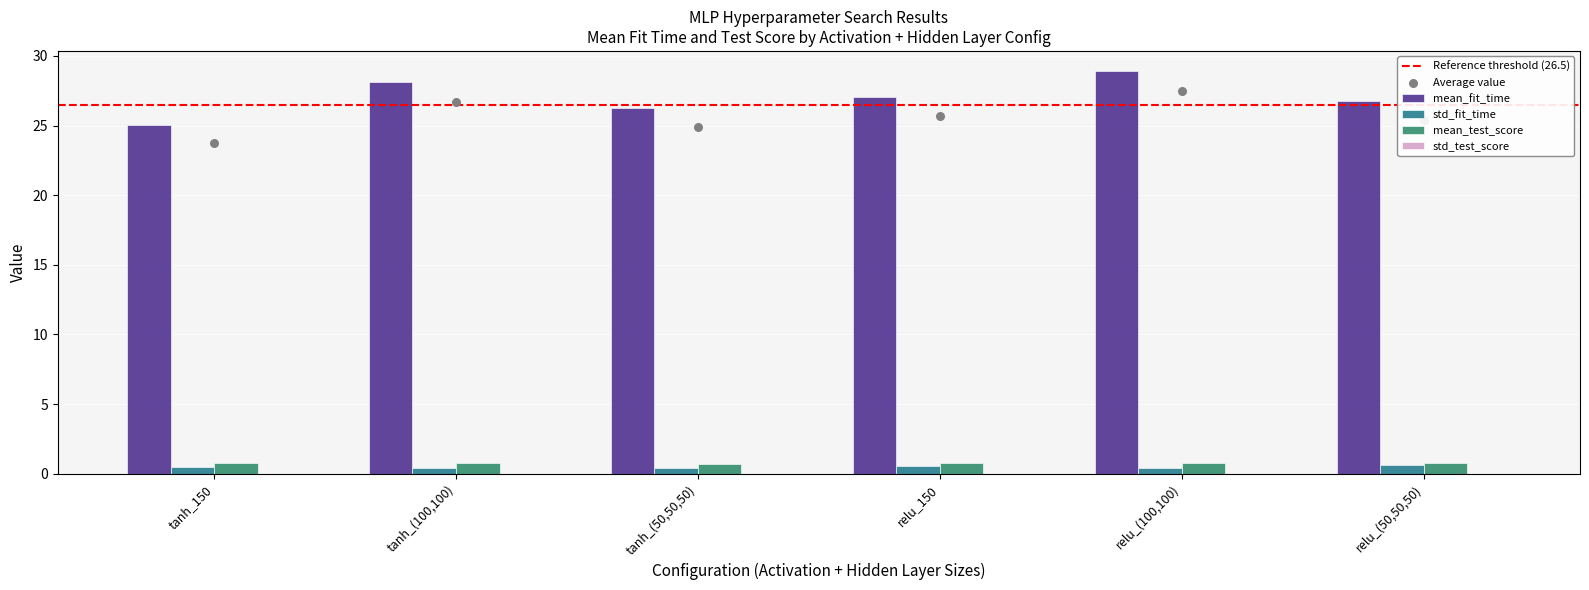

Is the value of mean_fit_time at relu_(100,100) greater than the value of std_fit_time at relu_(100,100)?

Yes